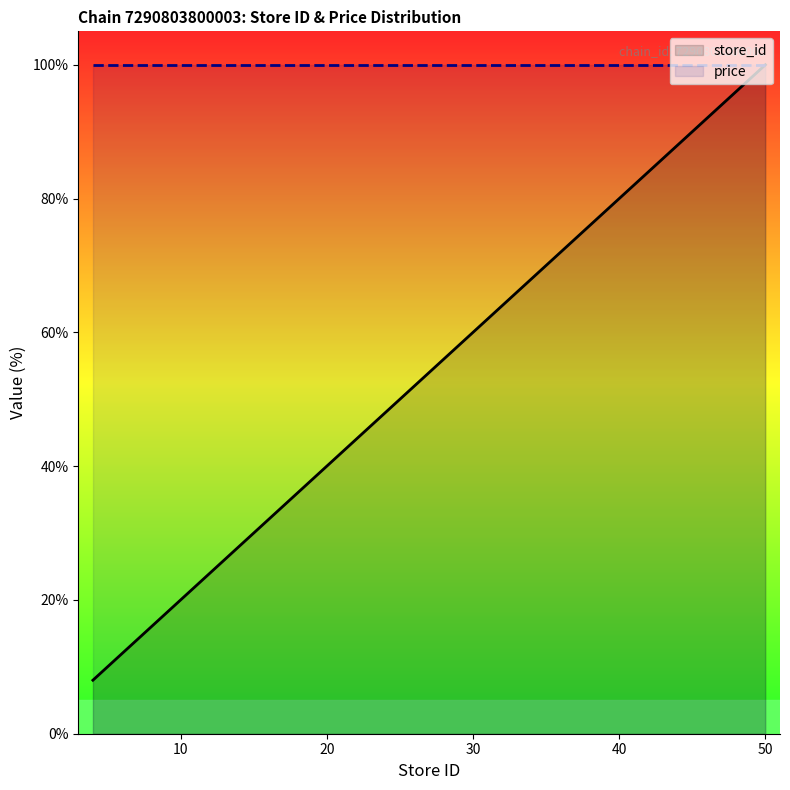

Is it true that the value at 9 is 18.0?

True